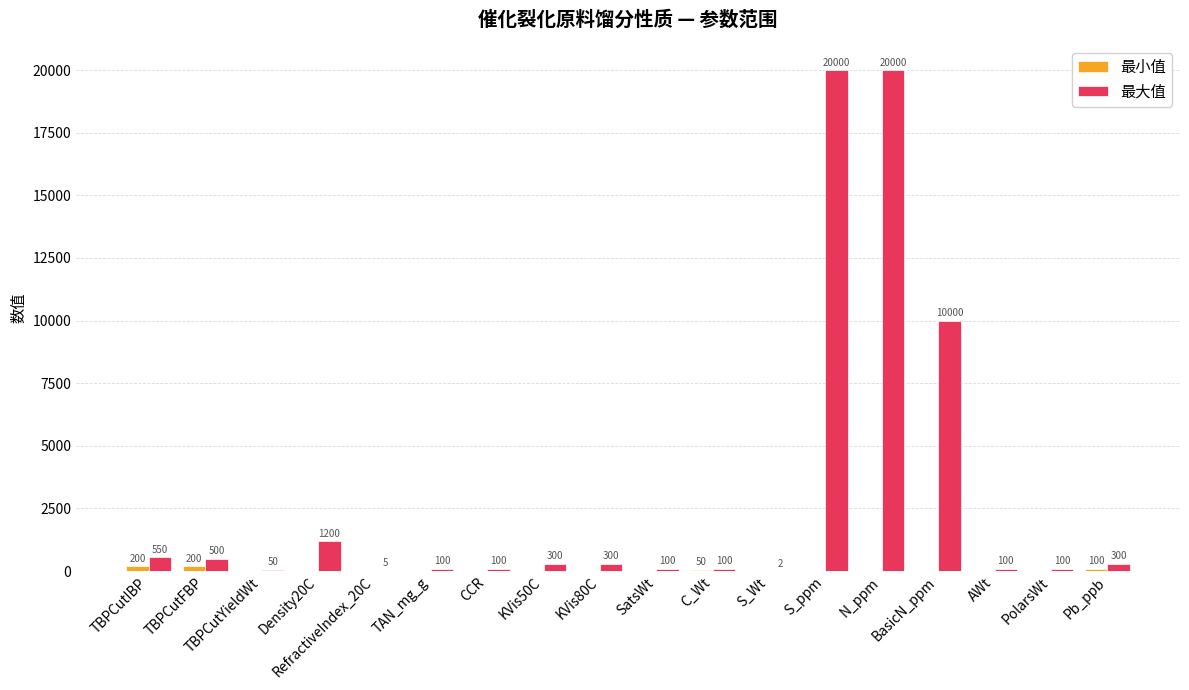

At which label does 最大值 first exceed 300?

TBPCutIBP